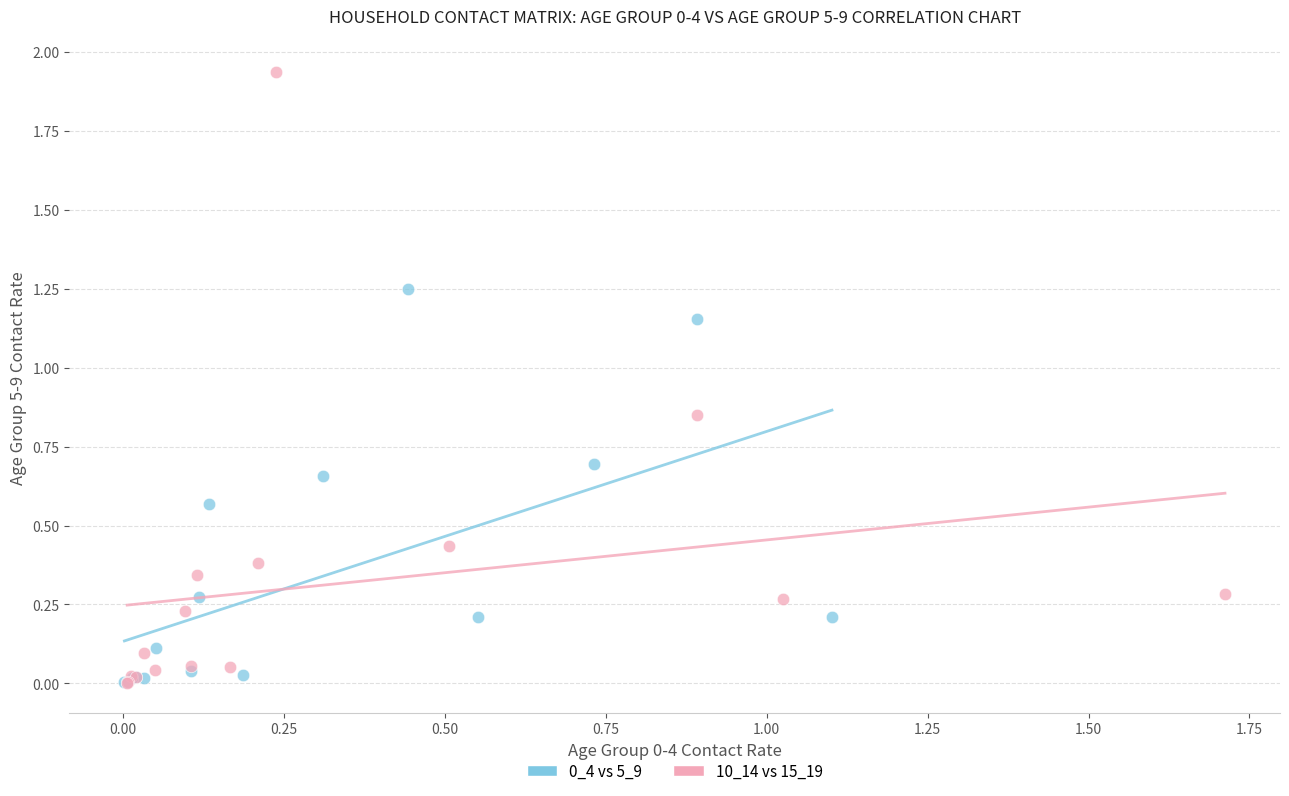

Which series has the widest spread of Y values?

10_14 vs 15_19